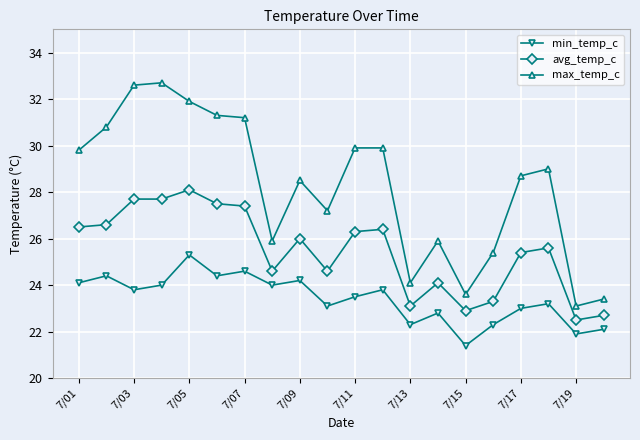

True or false: max_temp_c and min_temp_c intersect in this chart.

False